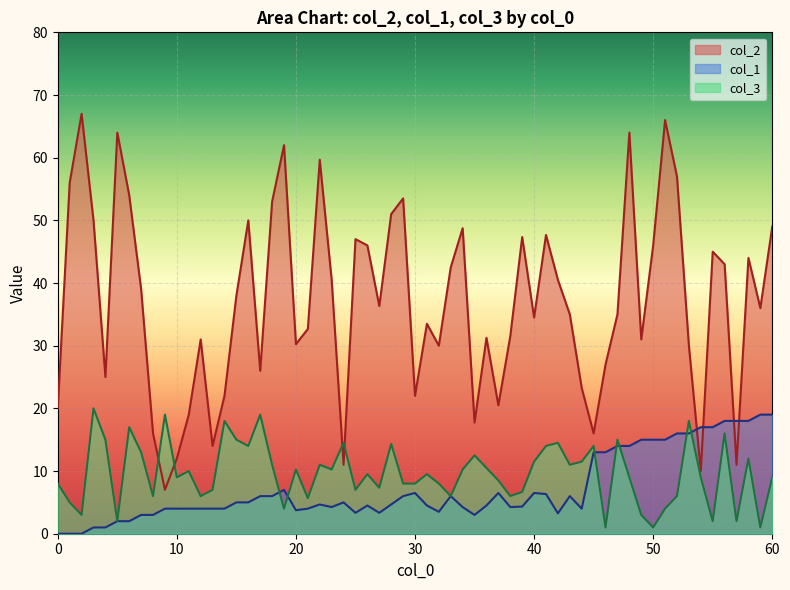

Which series ends up on top after the final intersection of col_2 and col_3?

col_2